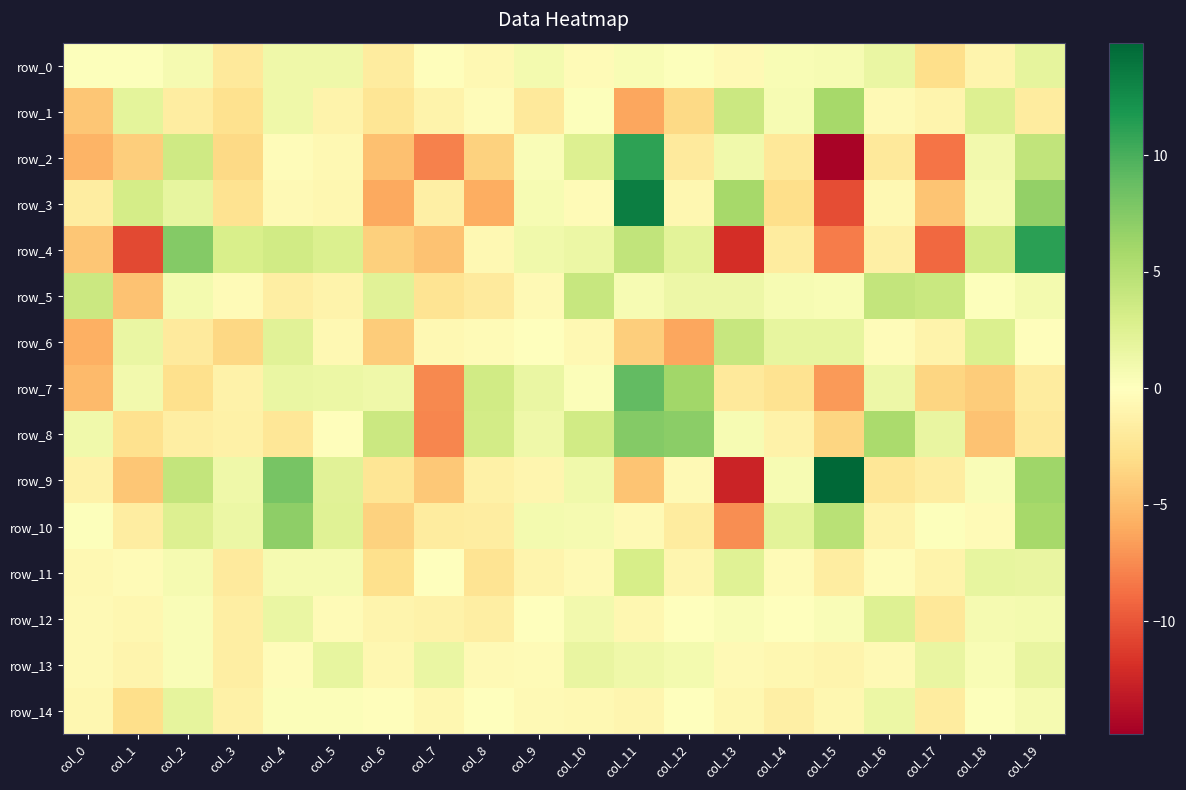

Reading left to right, transcribe all the data shown in this chart.

row_0: col_0=0.1	col_1=0.2	col_2=0.7	col_3=-2.1	col_4=1.2	col_5=1.2	col_6=-1.8	col_7=-0.2	col_8=-0.6	col_9=0.8	col_10=-0.4	col_11=0.5	col_12=0.2	col_13=-0.5	col_14=0.5	col_15=0.7	col_16=1.6	col_17=-2.9	col_18=-1.0	col_19=2.0
row_1: col_0=-4.5	col_1=2.0	col_2=-1.7	col_3=-2.7	col_4=1.2	col_5=-1.1	col_6=-2.4	col_7=-1.1	col_8=-0.2	col_9=-2.1	col_10=0.2	col_11=-6.1	col_12=-3.3	col_13=3.7	col_14=0.7	col_15=5.9	col_16=-0.5	col_17=-0.9	col_18=2.6	col_19=-1.8
row_2: col_0=-5.5	col_1=-3.9	col_2=3.5	col_3=-3.3	col_4=-0.3	col_5=-0.7	col_6=-4.8	col_7=-8.0	col_8=-3.8	col_9=0.4	col_10=2.6	col_11=11.1	col_12=-1.9	col_13=1.1	col_14=-2.2	col_15=-14.5	col_16=-2.0	col_17=-8.5	col_18=1.0	col_19=4.3
row_3: col_0=-1.7	col_1=3.2	col_2=1.8	col_3=-2.6	col_4=-0.5	col_5=-0.8	col_6=-6.0	col_7=-1.4	col_8=-5.9	col_9=0.6	col_10=-0.4	col_11=13.3	col_12=-0.7	col_13=5.9	col_14=-2.9	col_15=-10.3	col_16=-0.6	col_17=-4.6	col_18=0.8	col_19=6.8
row_4: col_0=-4.5	col_1=-10.6	col_2=7.4	col_3=3.0	col_4=3.5	col_5=2.7	col_6=-3.9	col_7=-4.7	col_8=-0.6	col_9=1.1	col_10=1.5	col_11=4.3	col_12=2.1	col_13=-12.0	col_14=-1.9	col_15=-8.2	col_16=-1.5	col_17=-9.1	col_18=3.3	col_19=11.2
row_5: col_0=3.8	col_1=-4.6	col_2=0.9	col_3=-0.5	col_4=-1.6	col_5=-1.1	col_6=2.3	col_7=-2.5	col_8=-1.9	col_9=-0.5	col_10=4.0	col_11=0.6	col_12=1.3	col_13=1.3	col_14=0.7	col_15=0.5	col_16=4.3	col_17=3.9	col_18=0.1	col_19=0.8
row_6: col_0=-5.8	col_1=1.5	col_2=-1.9	col_3=-3.4	col_4=2.2	col_5=-0.7	col_6=-4.2	col_7=-0.6	col_8=-0.4	col_9=-0.1	col_10=-0.6	col_11=-4.0	col_12=-6.2	col_13=4.0	col_14=1.8	col_15=1.8	col_16=-0.3	col_17=-1.1	col_18=2.8	col_19=-0.2
row_7: col_0=-5.1	col_1=1.0	col_2=-2.9	col_3=-1.3	col_4=1.6	col_5=1.5	col_6=1.2	col_7=-7.6	col_8=3.4	col_9=1.5	col_10=0.3	col_11=9.0	col_12=6.1	col_13=-2.0	col_14=-2.6	col_15=-6.8	col_16=1.3	col_17=-3.5	col_18=-4.2	col_19=-1.8
row_8: col_0=1.1	col_1=-2.8	col_2=-1.5	col_3=-1.4	col_4=-2.2	col_5=-0.1	col_6=3.8	col_7=-7.7	col_8=3.3	col_9=1.2	col_10=3.4	col_11=7.5	col_12=7.1	col_13=0.6	col_14=-1.2	col_15=-3.5	col_16=5.7	col_17=1.7	col_18=-4.7	col_19=-2.0
row_9: col_0=-1.2	col_1=-4.4	col_2=4.2	col_3=1.2	col_4=8.1	col_5=2.2	col_6=-2.4	col_7=-4.3	col_8=-1.3	col_9=-0.9	col_10=1.1	col_11=-4.6	col_12=-0.5	col_13=-12.5	col_14=0.6	col_15=14.8	col_16=-2.3	col_17=-1.7	col_18=0.4	col_19=6.2
row_10: col_0=0.2	col_1=-1.7	col_2=2.6	col_3=1.4	col_4=7.0	col_5=2.3	col_6=-3.7	col_7=-1.8	col_8=-1.6	col_9=0.8	col_10=0.8	col_11=-0.5	col_12=-1.8	col_13=-7.3	col_14=2.1	col_15=4.9	col_16=-1.1	col_17=0.2	col_18=-0.4	col_19=5.8
row_11: col_0=-0.6	col_1=-0.4	col_2=0.8	col_3=-1.9	col_4=0.7	col_5=0.7	col_6=-2.8	col_7=0.1	col_8=-2.5	col_9=-1.0	col_10=-0.5	col_11=3.1	col_12=-0.9	col_13=2.4	col_14=-0.4	col_15=-1.7	col_16=-0.3	col_17=-1.2	col_18=1.8	col_19=1.7
row_12: col_0=-0.5	col_1=-0.7	col_2=0.4	col_3=-1.6	col_4=1.5	col_5=-0.4	col_6=-0.9	col_7=-1.2	col_8=-1.6	col_9=-0.0	col_10=1.0	col_11=-0.7	col_12=0.0	col_13=0.4	col_14=0.0	col_15=0.4	col_16=2.5	col_17=-2.2	col_18=0.7	col_19=0.9
row_13: col_0=-0.5	col_1=-1.0	col_2=0.4	col_3=-1.5	col_4=-0.3	col_5=1.7	col_6=-0.8	col_7=1.5	col_8=-0.5	col_9=-0.4	col_10=1.7	col_11=1.2	col_12=0.9	col_13=-0.5	col_14=-0.8	col_15=-0.9	col_16=-0.5	col_17=1.7	col_18=0.5	col_19=1.7
row_14: col_0=-0.8	col_1=-2.9	col_2=1.9	col_3=-1.3	col_4=0.2	col_5=0.3	col_6=-0.2	col_7=-0.7	col_8=-0.1	col_9=-0.5	col_10=-0.7	col_11=-0.8	col_12=0.0	col_13=-0.8	col_14=-1.4	col_15=-0.7	col_16=1.4	col_17=-1.8	col_18=0.2	col_19=0.7